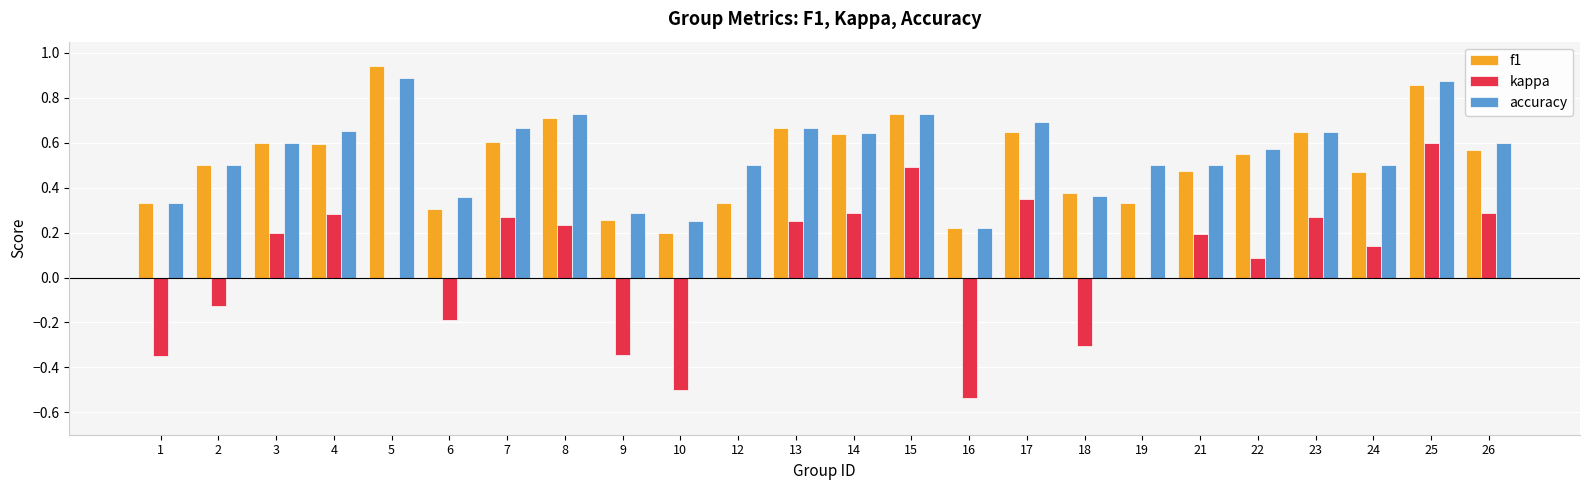

How many groups of bars are there?

24